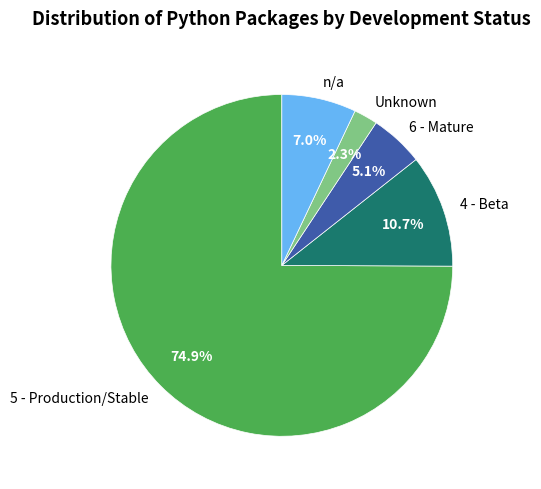

Between 5 - Production/Stable and Unknown, which is larger?

5 - Production/Stable